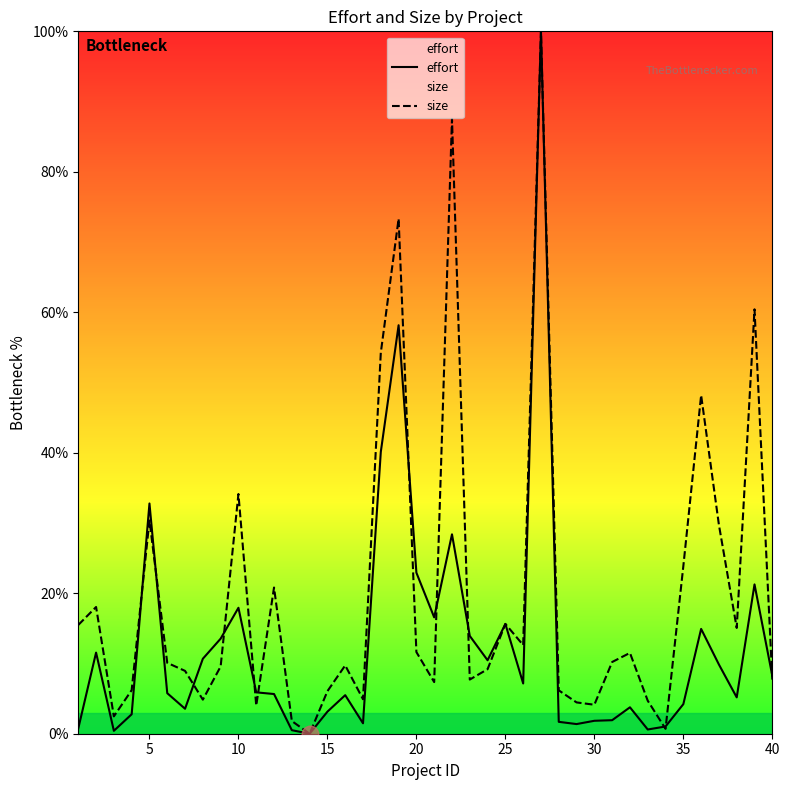

What are all the series names shown in the legend?

effort, size